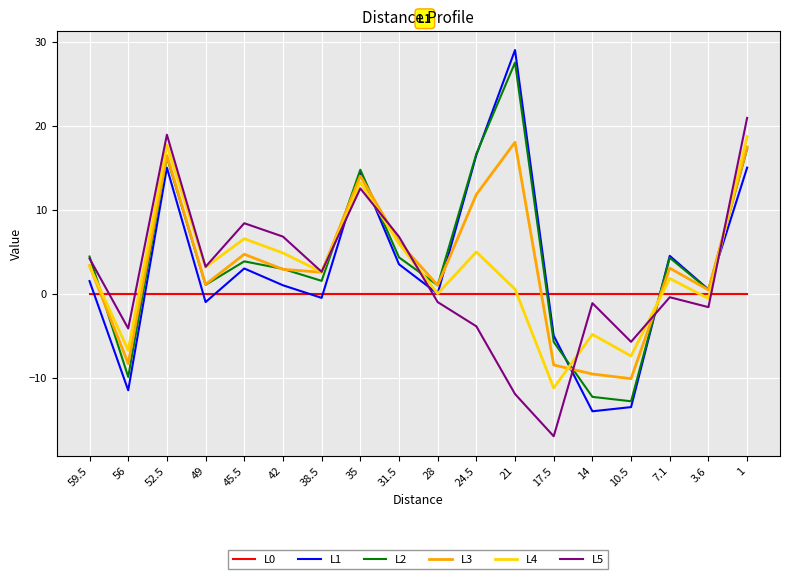

What is the difference between the highest and lowest values at 49?

4.2